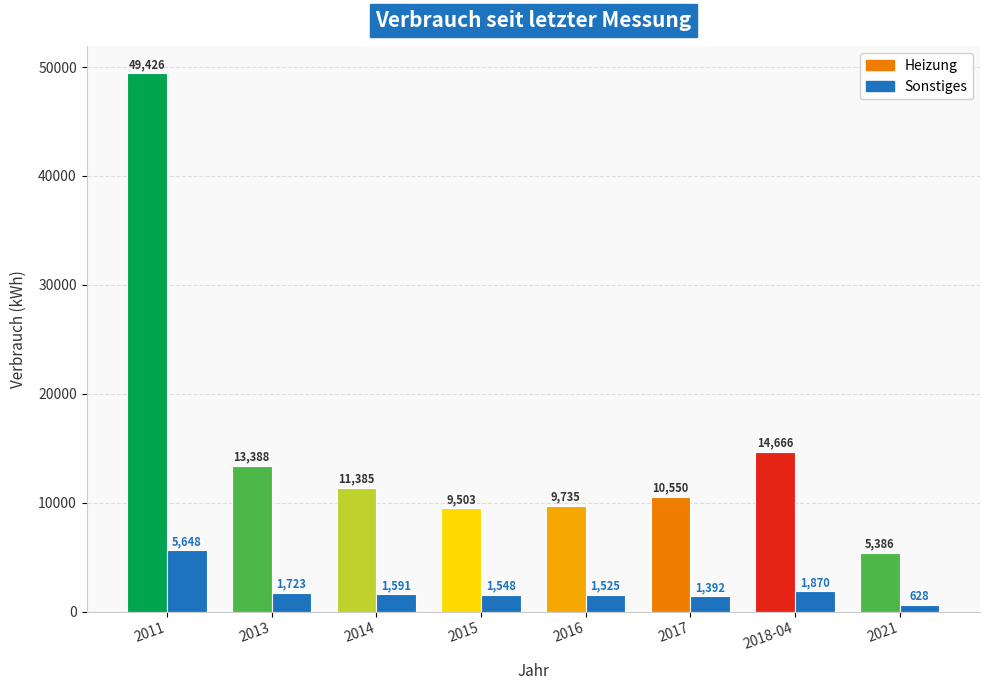

What value does the data have at 2014, to the nearest 10?

1590